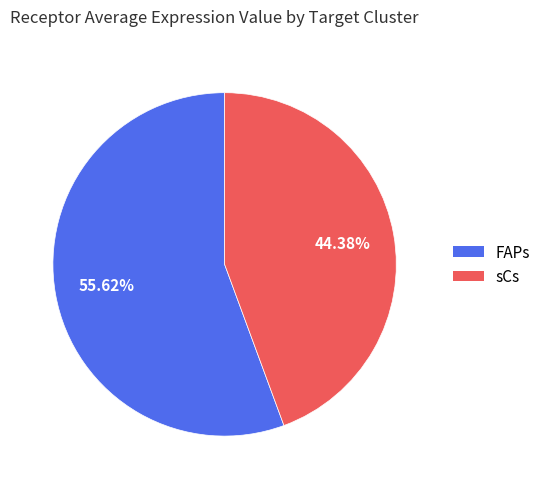

The sCs slice represents 37% of the pie. True or false?

False